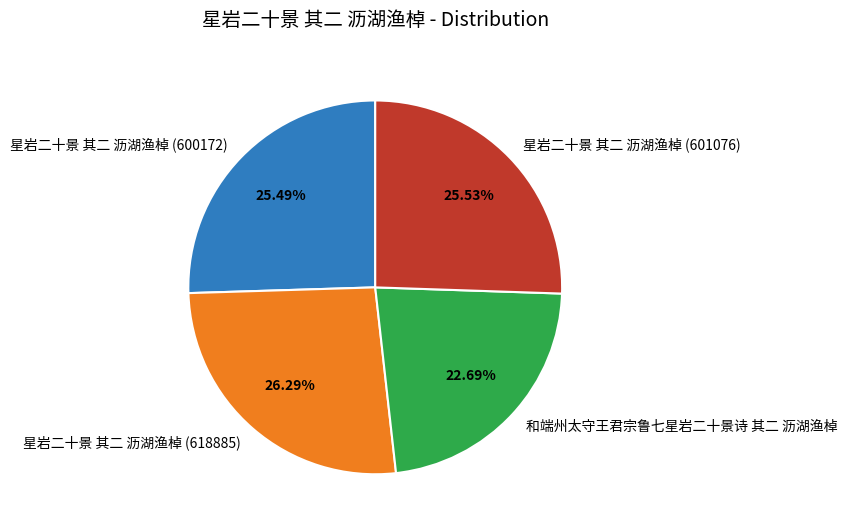

What percentage do 星岩二十景 其二 沥湖渔棹 (600172) and 星岩二十景 其二 沥湖渔棹 (618885) together represent?

51.8%